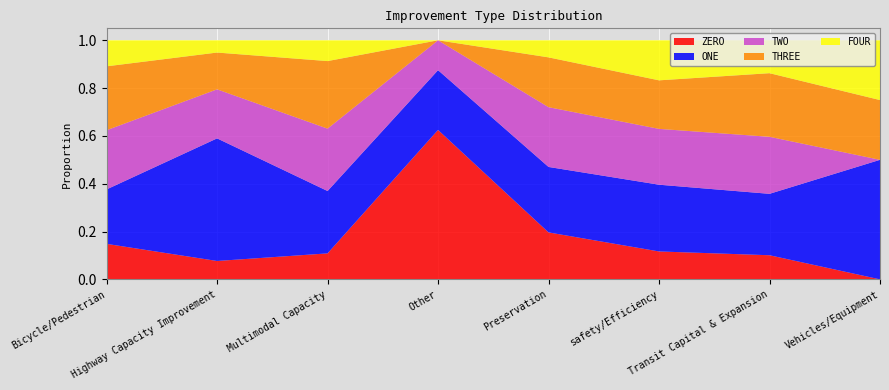

Reading left to right, transcribe all the data shown in this chart.

ZERO: 0.1	0.1	0.1	0.6	0.2	0.1	0.1	0.0
ONE: 0.2	0.5	0.3	0.2	0.3	0.3	0.3	0.5
TWO: 0.2	0.2	0.3	0.1	0.2	0.2	0.2	0.0
THREE: 0.3	0.2	0.3	0.0	0.2	0.2	0.3	0.2
FOUR: 0.1	0.1	0.1	0.0	0.1	0.2	0.1	0.2